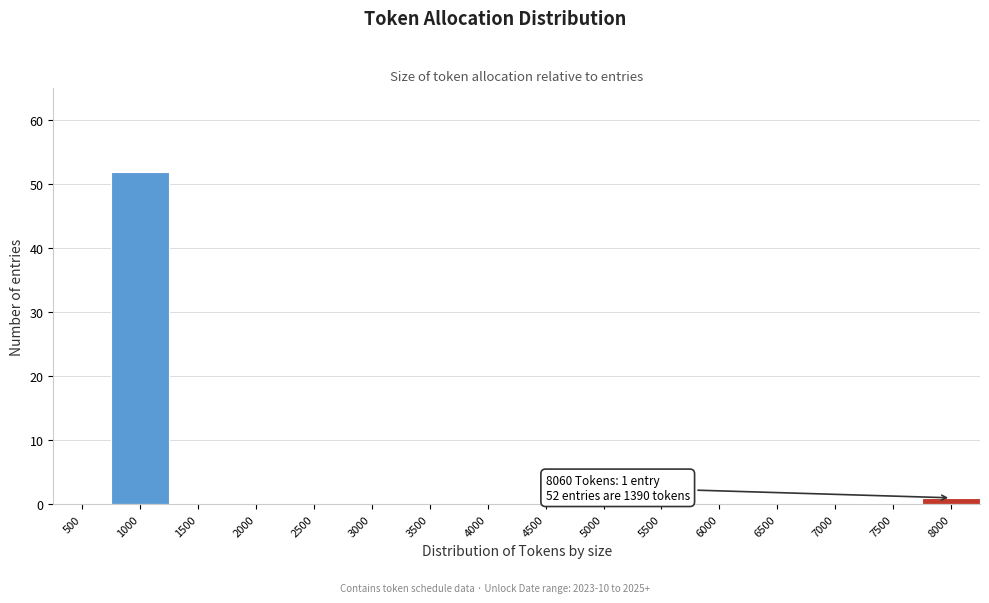

Reading left to right, list all the values displayed in this chart.

500=0	1000=52	1500=0	2000=0	2500=0	3000=0	3500=0	4000=0	4500=0	5000=0	5500=0	6000=0	6500=0	7000=0	7500=0	8000=1